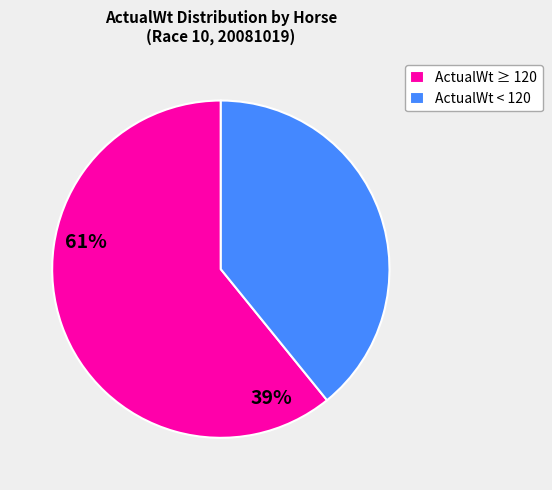

Combined, do ActualWt ≥ 120 and ActualWt < 120 account for over 50%?

Yes